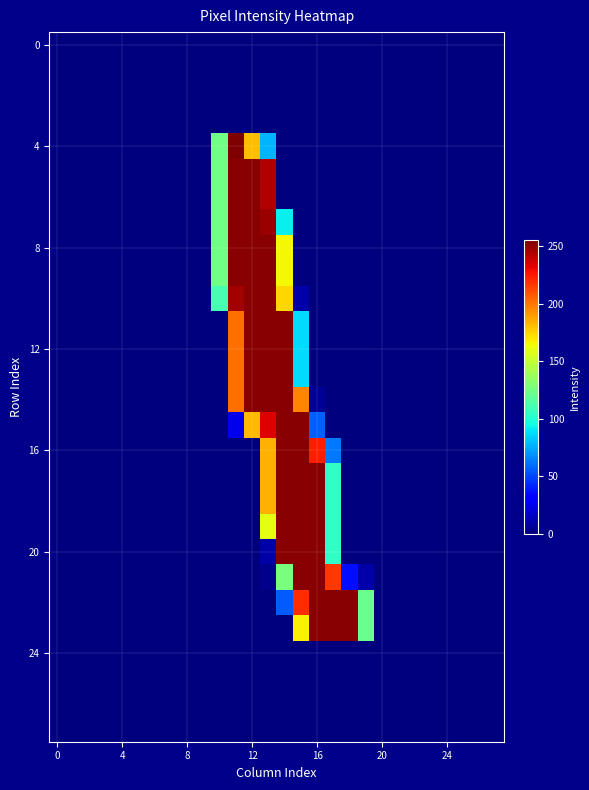

How many distinct data groups are displayed?

28